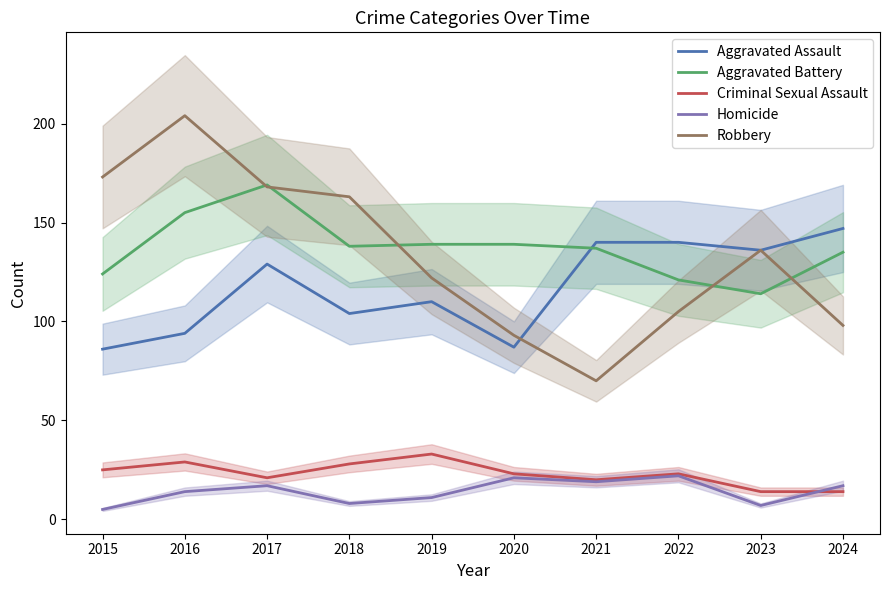

List the series in order of their peak value, lowest first.

Homicide, Criminal Sexual Assault, Aggravated Assault, Aggravated Battery, Robbery